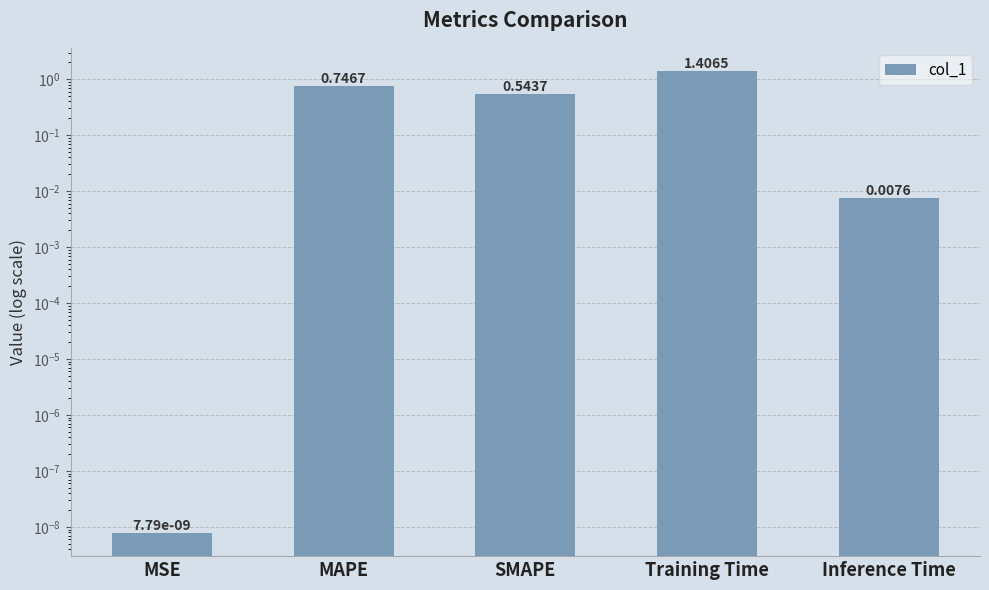

Which category has the lowest value across all series?

MSE